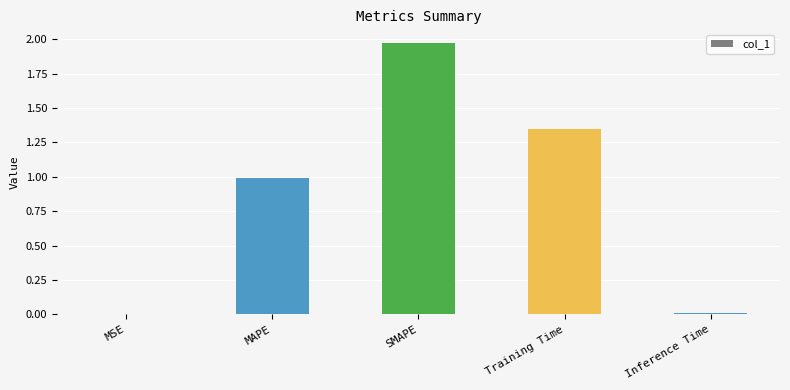

The value at MSE is 0.0. True or false?

True